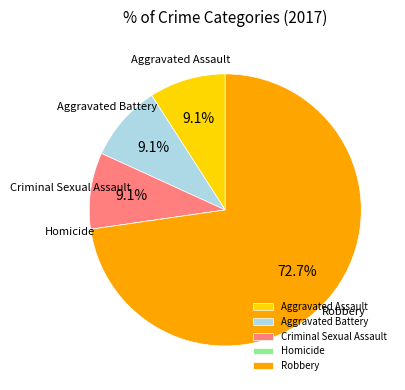

Combined, do Criminal Sexual Assault and Aggravated Assault account for over 50%?

No